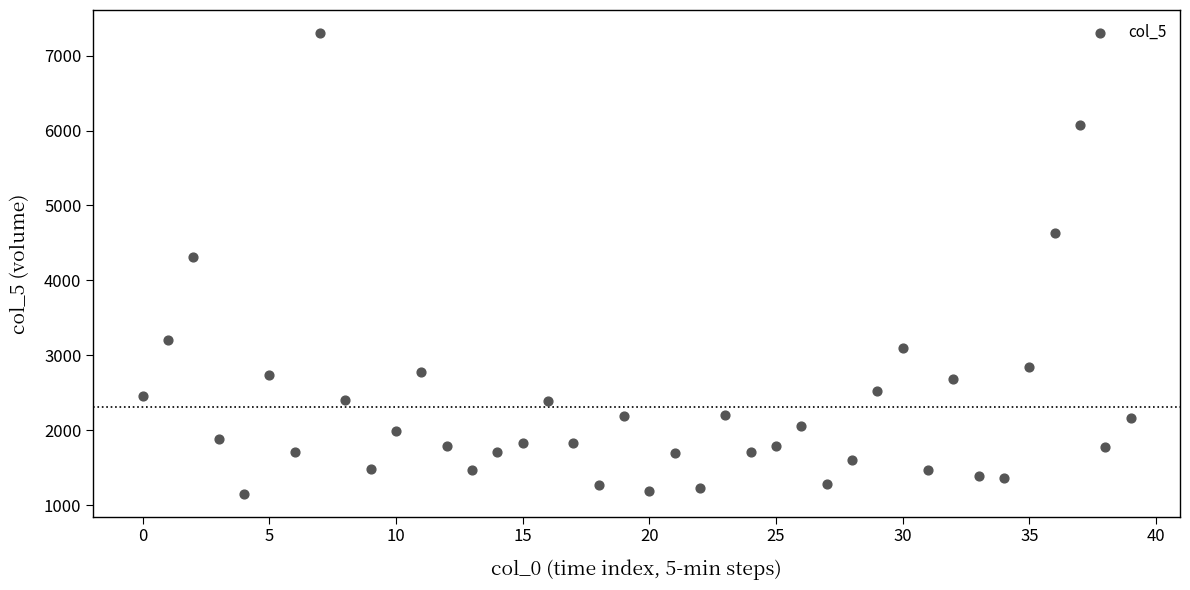

What Y value in the scatter plot is closest to 4227?

4314.0